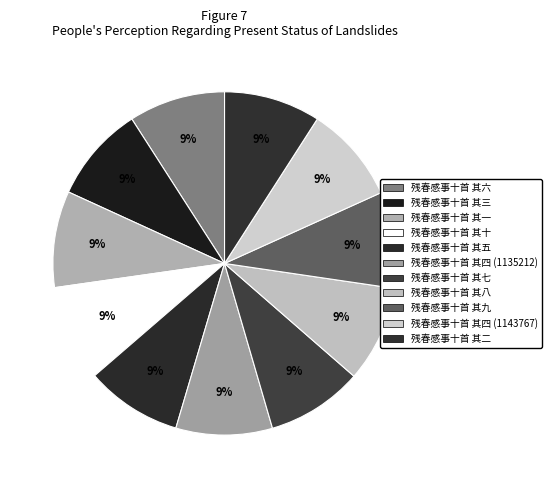

Does 残春感事十首 其二 represent more than half of the total?

No